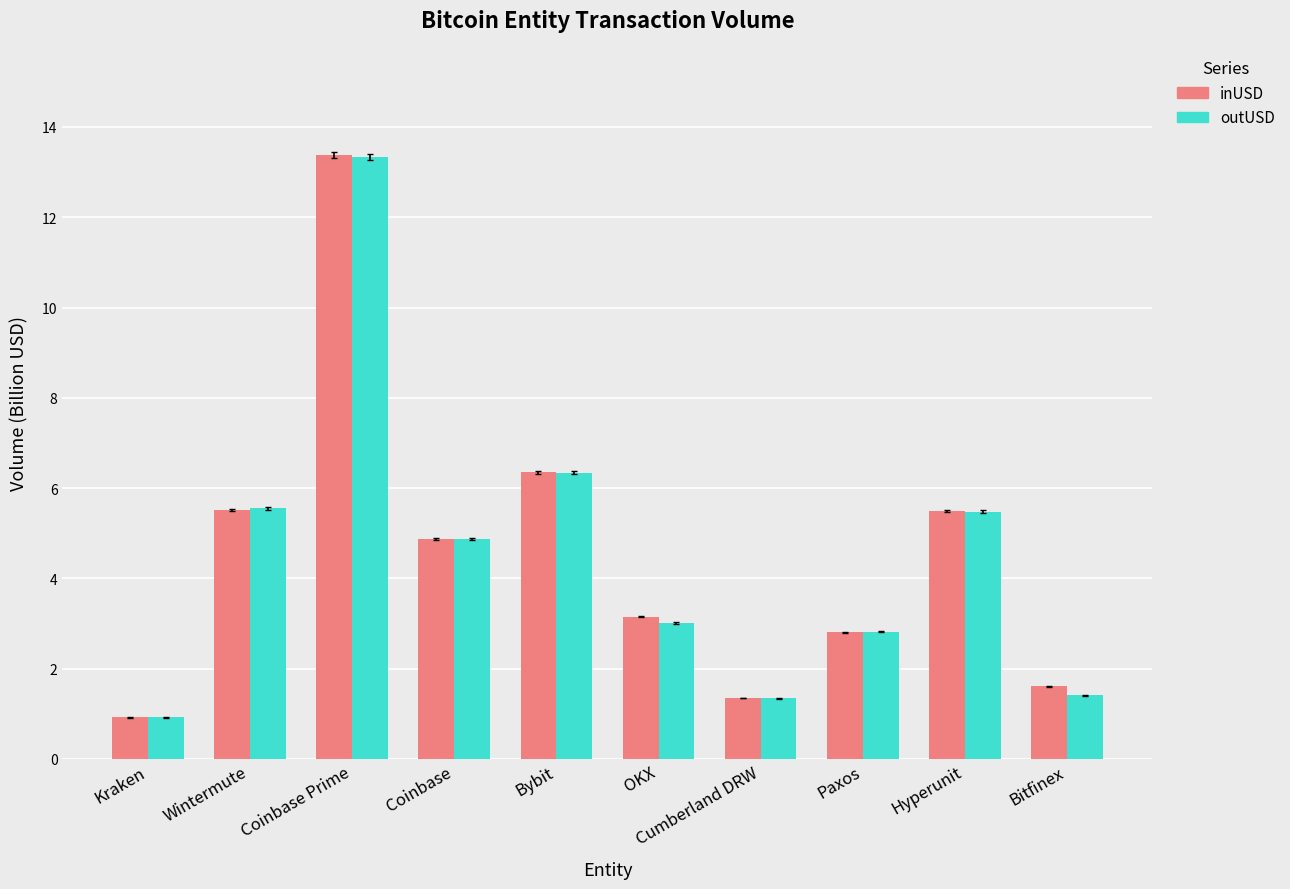

How many data points in inUSD are less than 4?

5